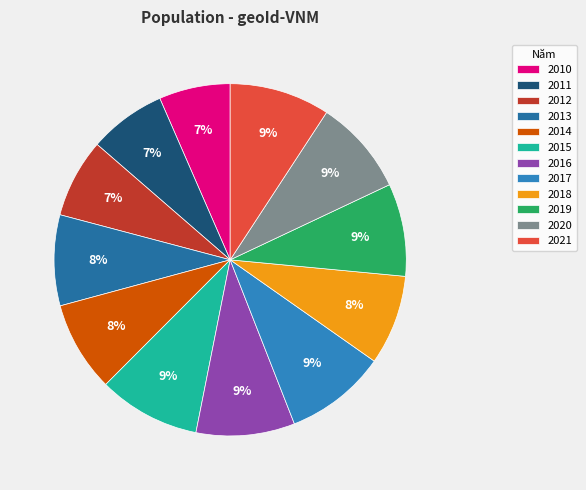

What is the largest slice in the pie chart?

2015